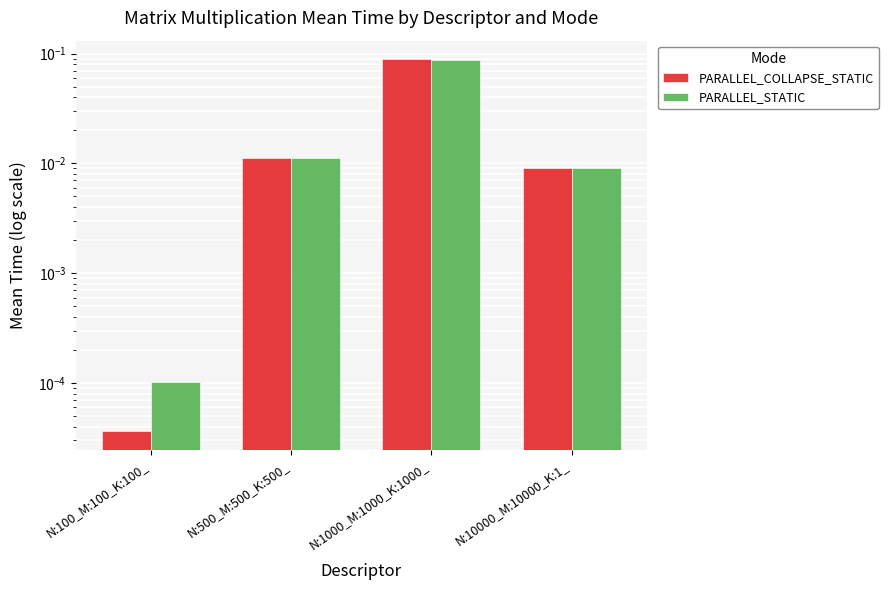

What is the value of the PARALLEL_STATIC bar at the 3rd from the left?

0.1